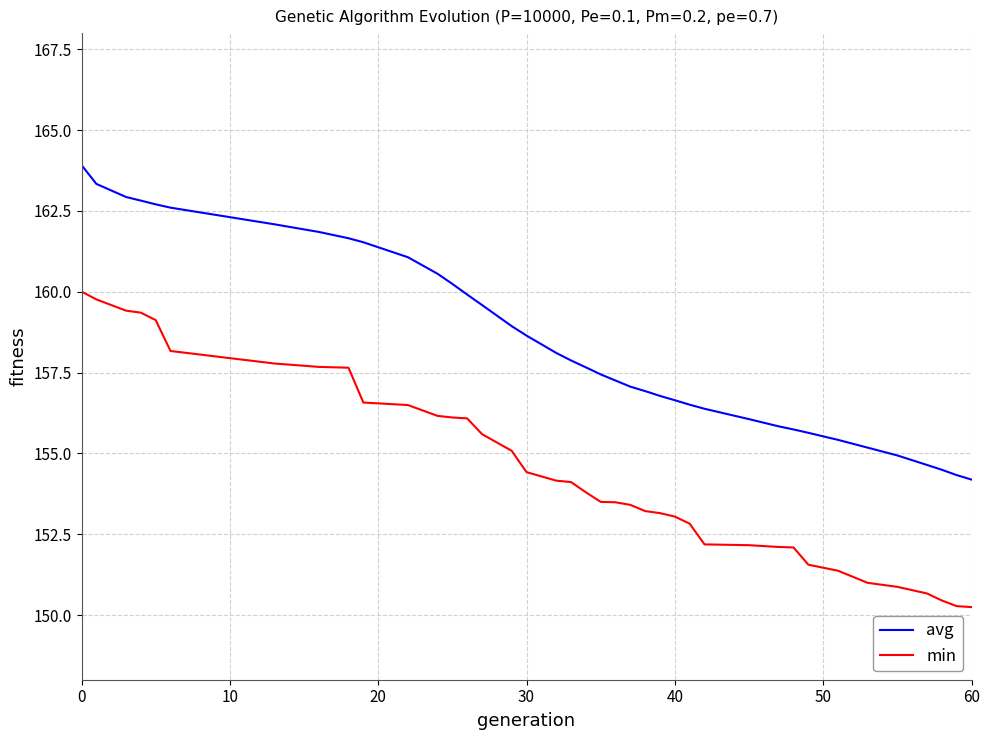

Which series has the largest range (max minus min)?

min